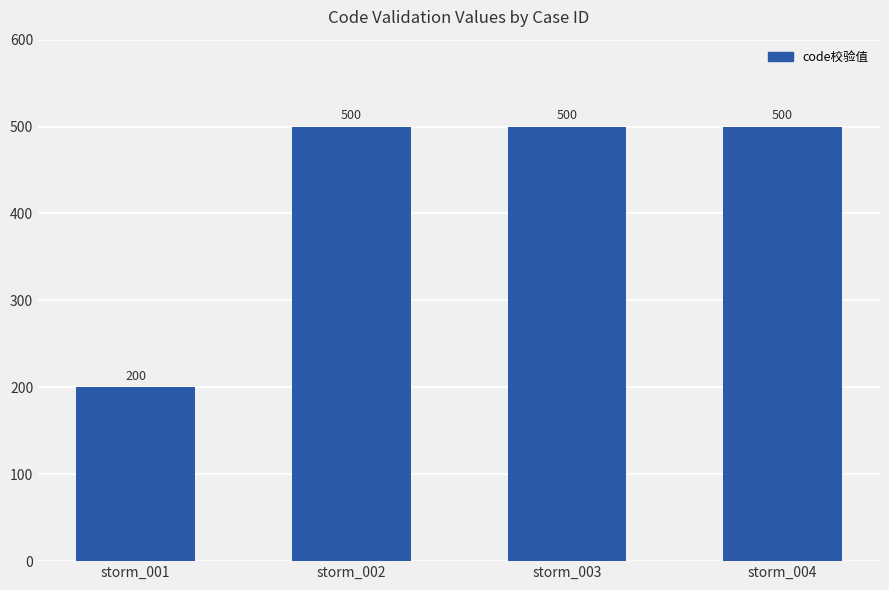

What is the change in value from storm_001 to storm_004?

+300